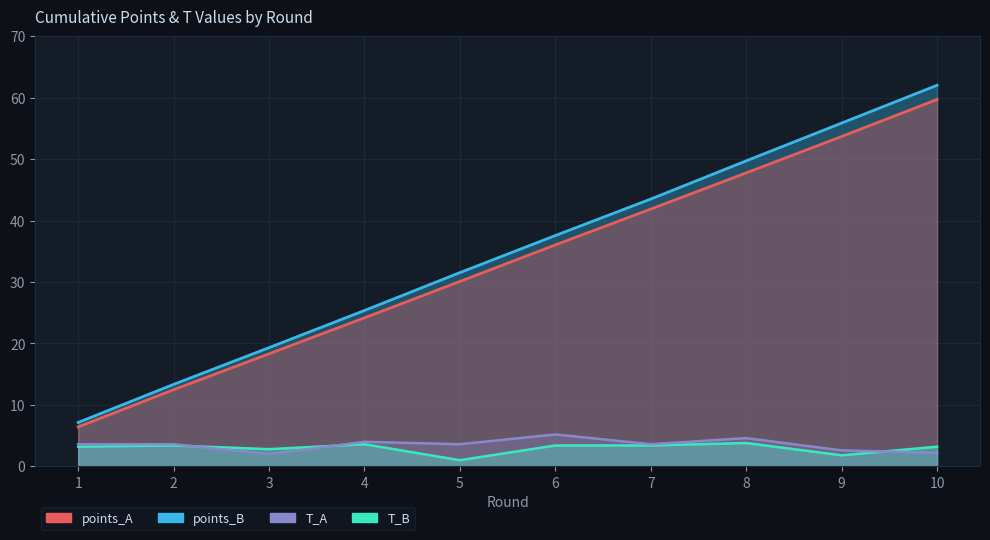

How many lines are shown in the chart?

4